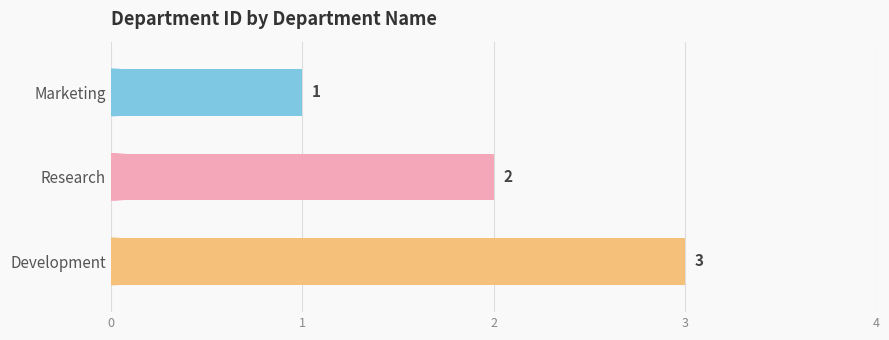

The chart shows a value of 2 at Research. True or false?

True